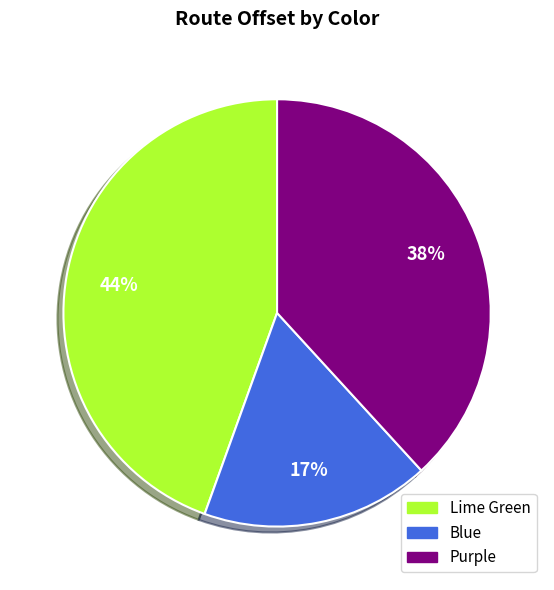

To the nearest percent, what portion does Purple represent?

38%